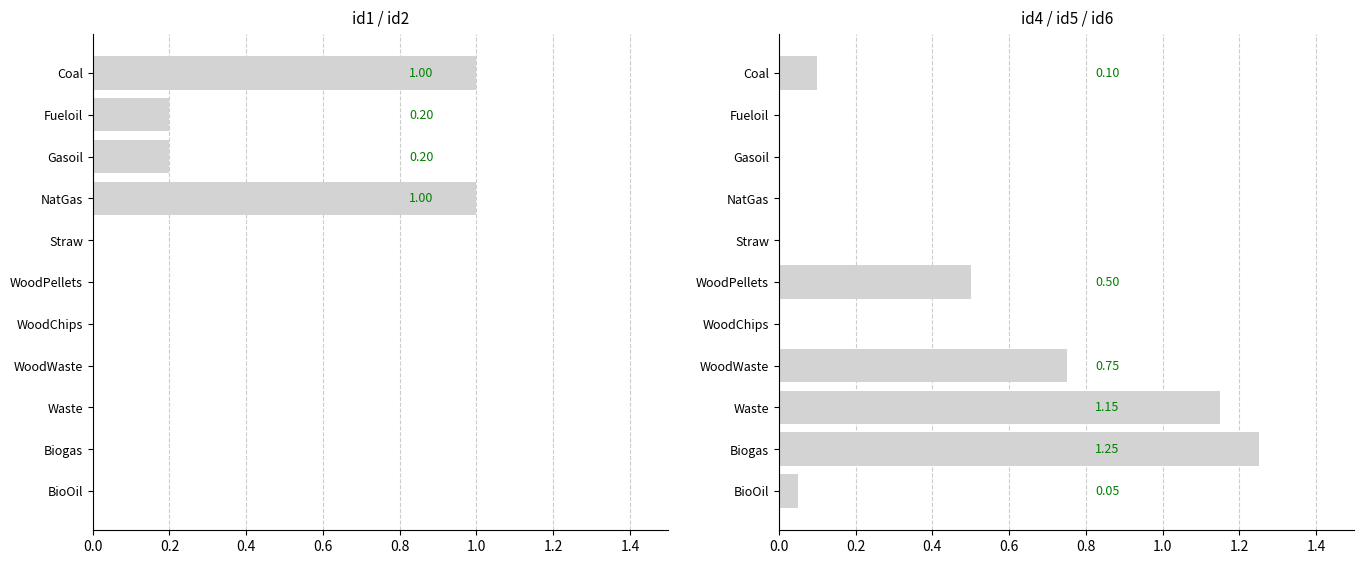

Are the bars horizontal?

Yes